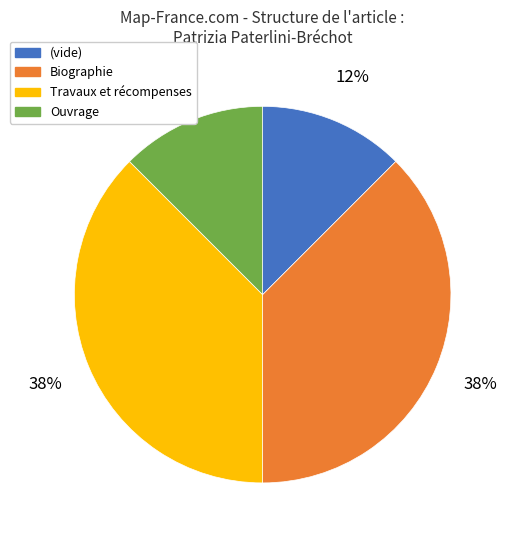

Approximately how many times larger is the value at (vide) compared to Biographie?

0.3